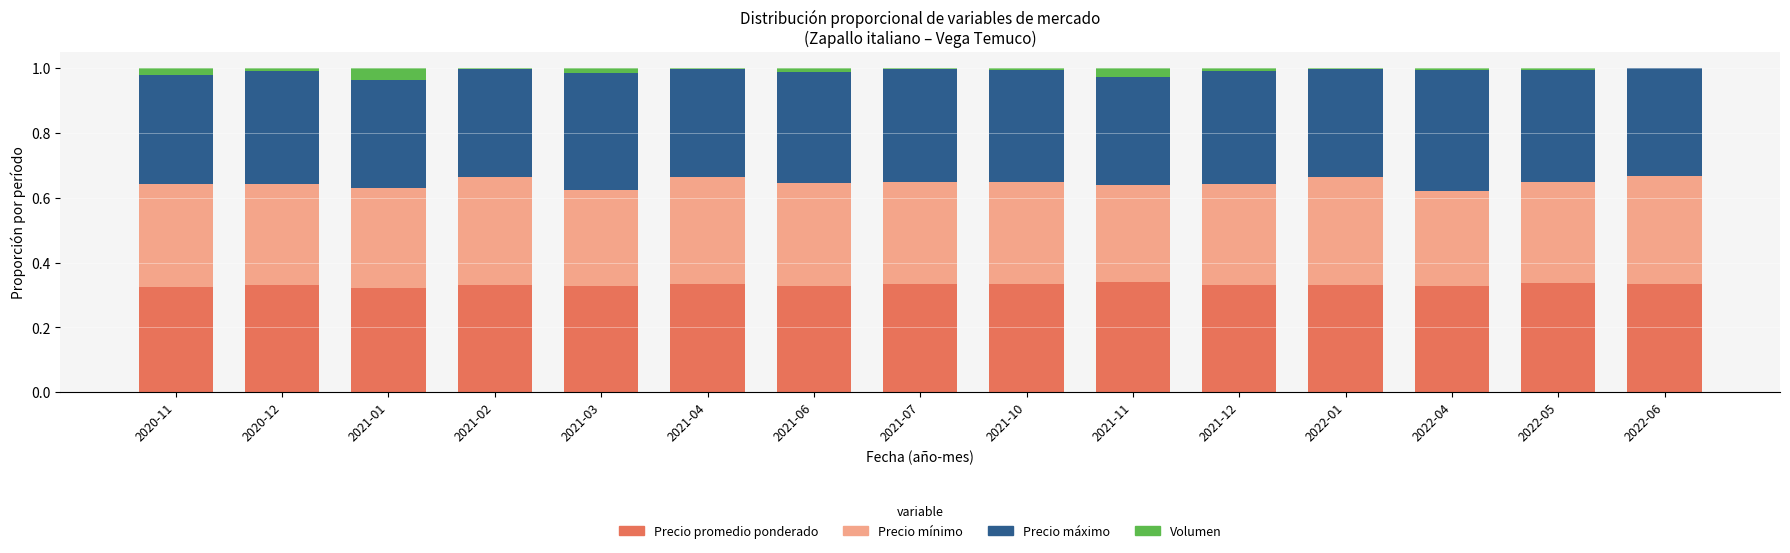

True or false: Precio promedio ponderado has a value of 0.6 at 2021-03.

False